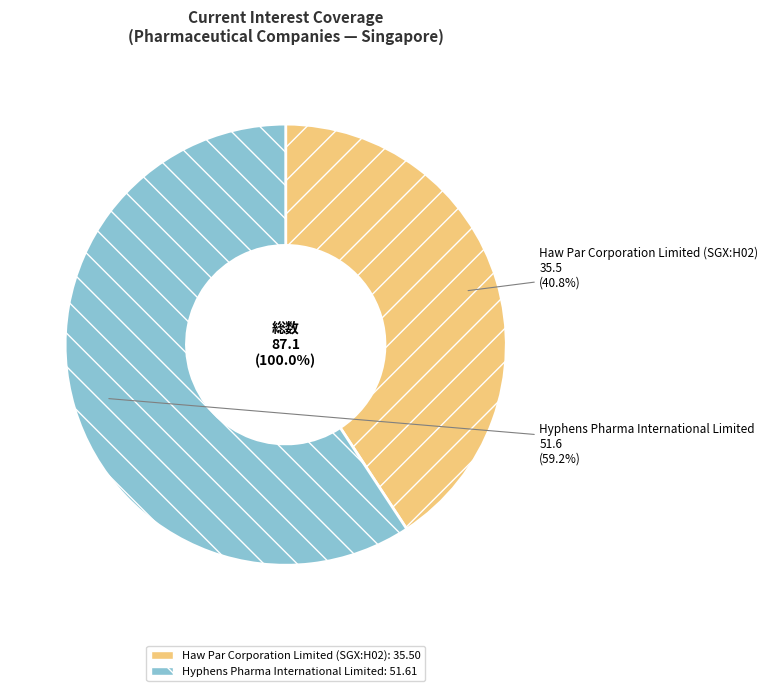

Rank the categories by value from lowest to highest.

Haw Par Corporation Limited (SGX:H02), Hyphens Pharma International Limited